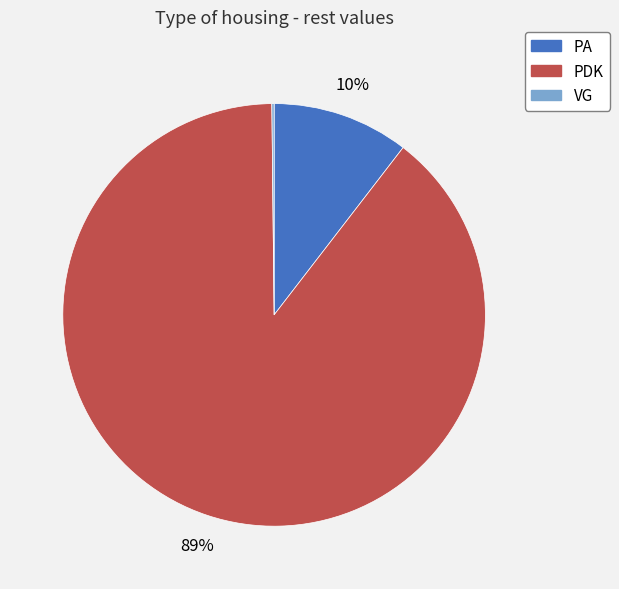

Is PDK the majority of the pie?

Yes